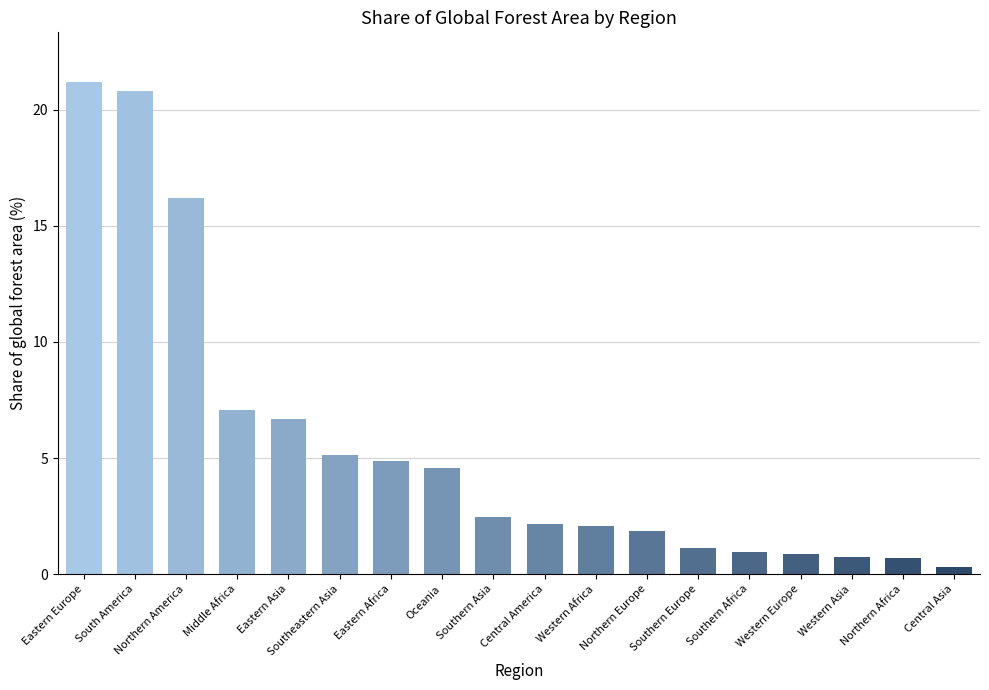

What is the value of the 15th bar from the left?

0.9